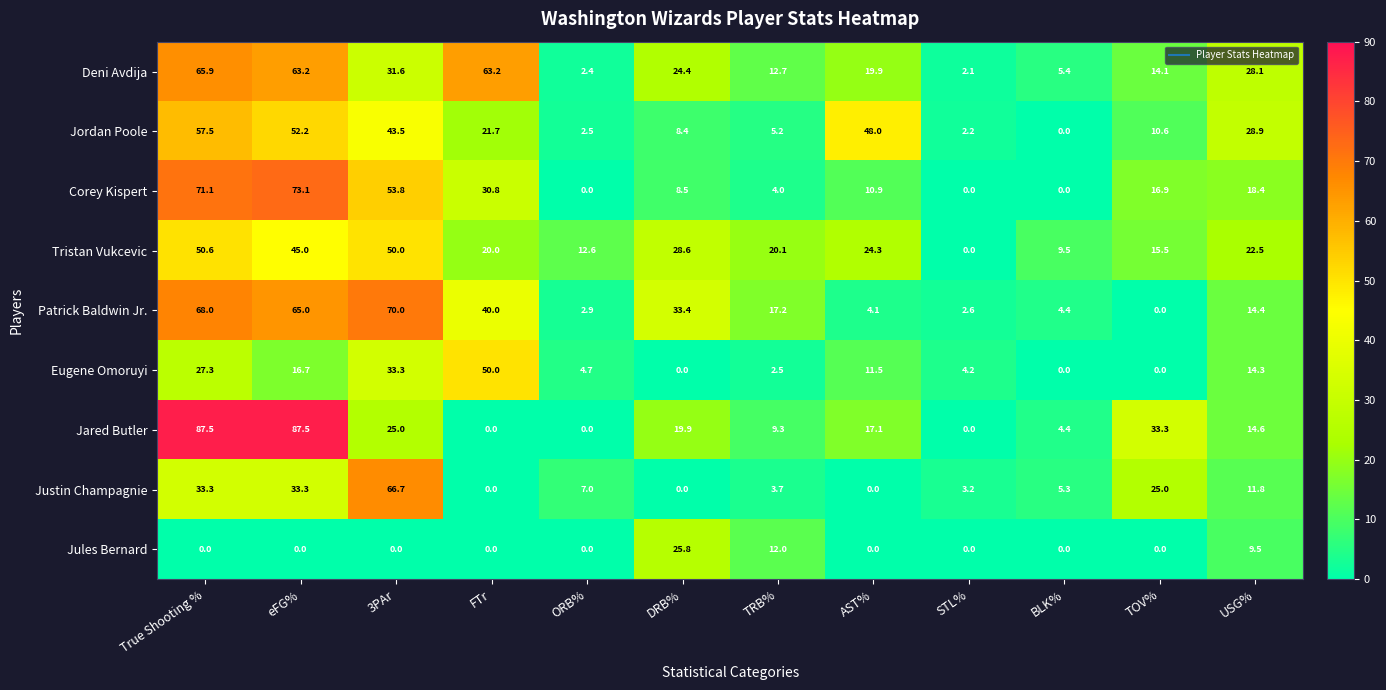

Count the number of data series in this chart.

9